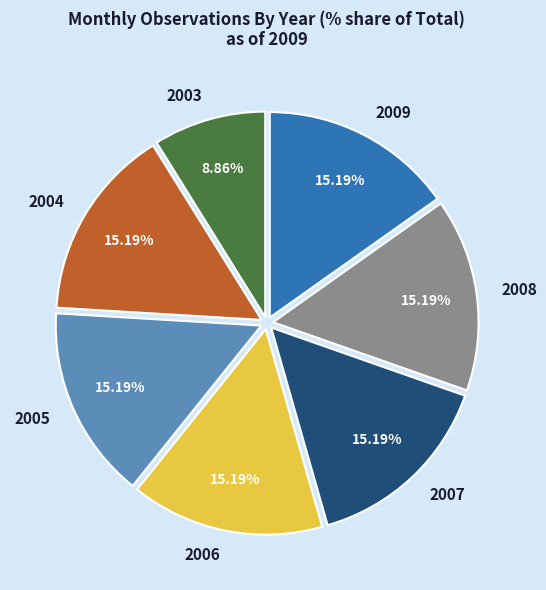

What is the ratio of the value at 2004 to the value at 2009?

1.0